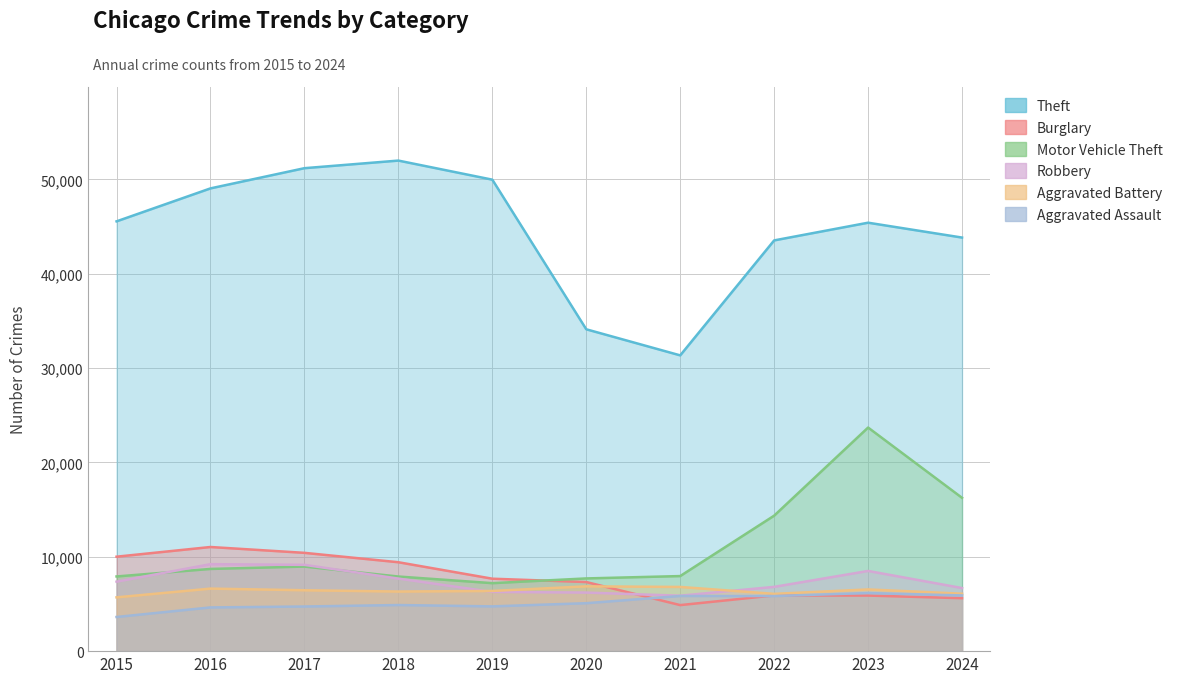

What is the value of the Motor Vehicle Theft point at the 10th from the left?

16250